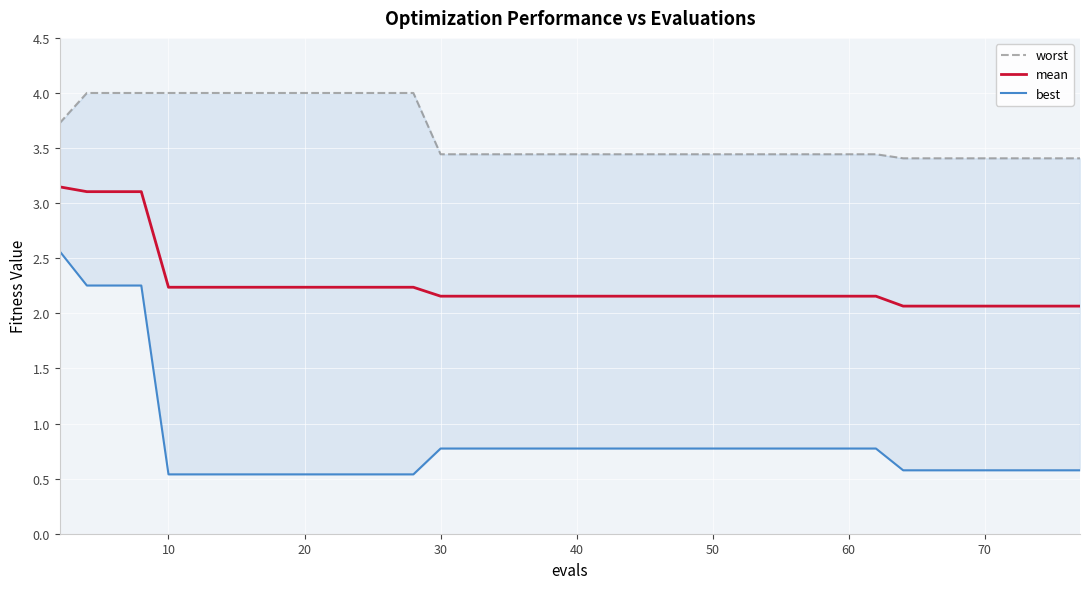

List the series in order of their peak value, highest first.

worst, mean, best